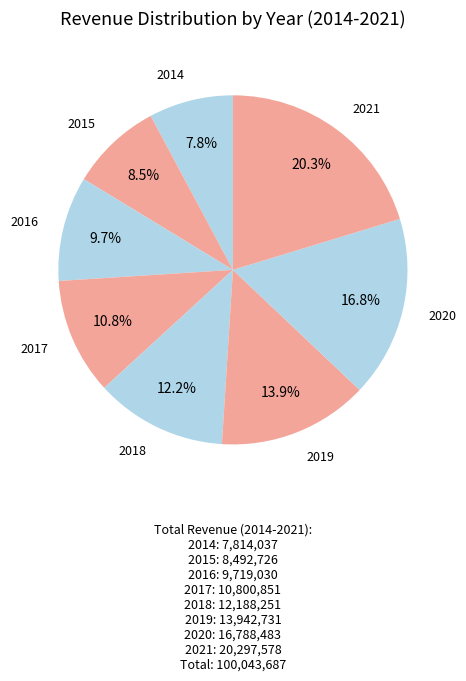

Is it true that 2020 is 17% of the pie?

True